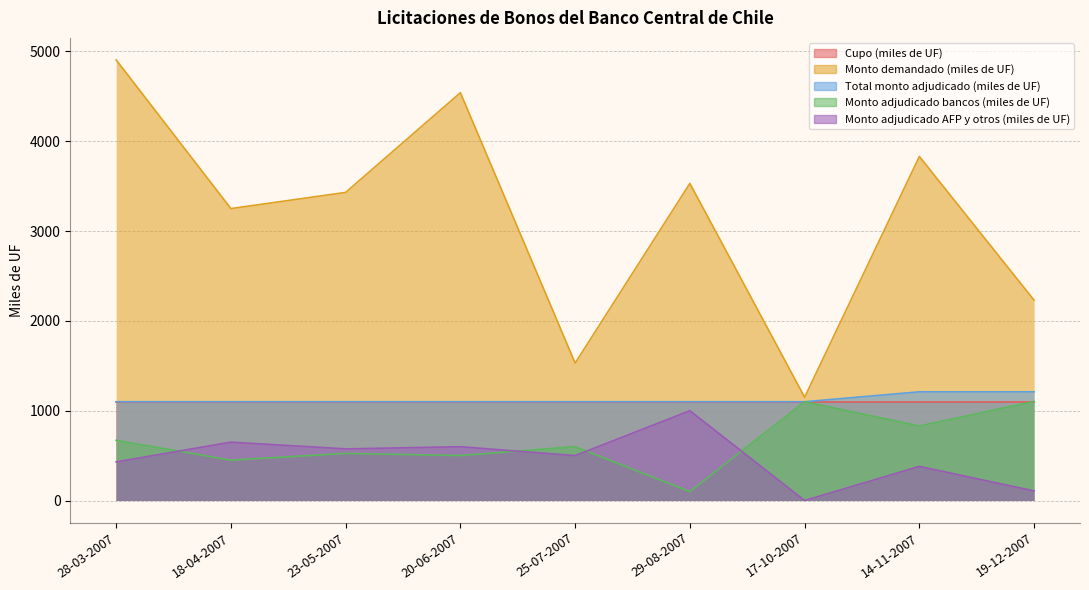

What is the difference between the highest and lowest values at 23-05-2007?

2905